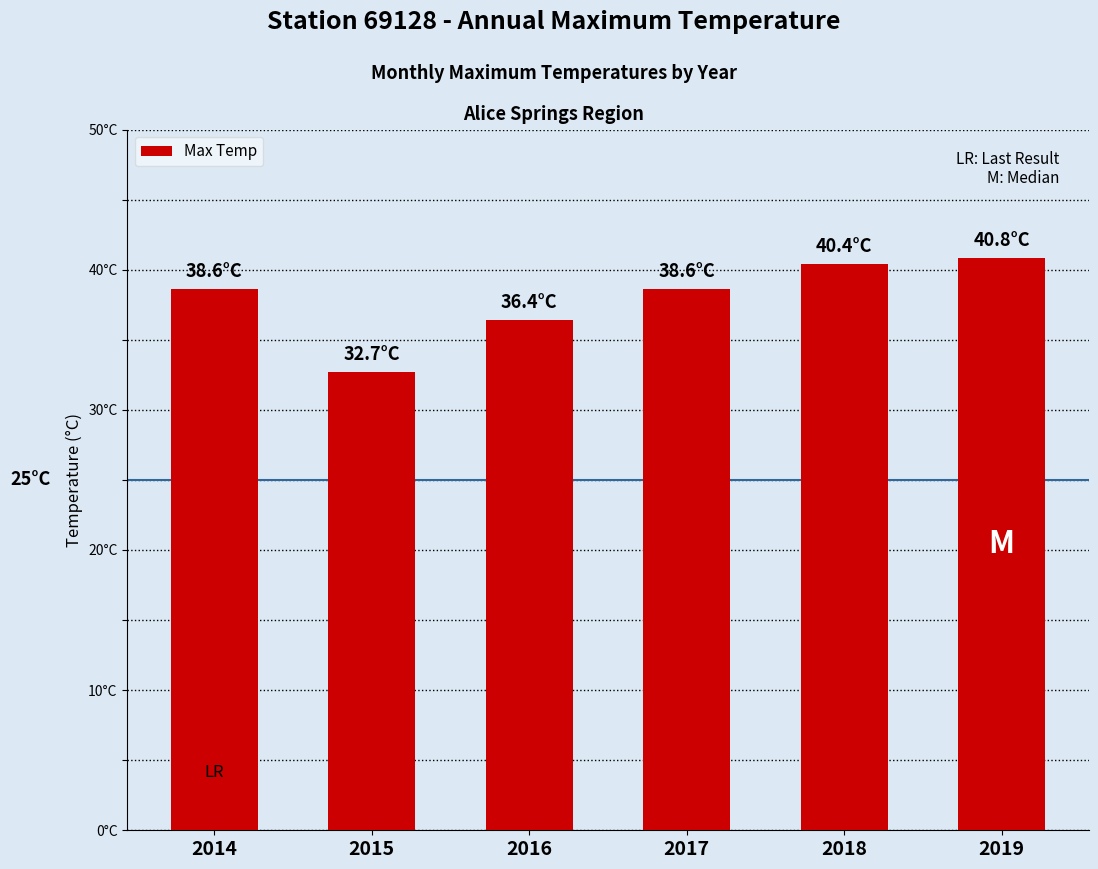

Is it true that the value at 2019 is 54.2?

False